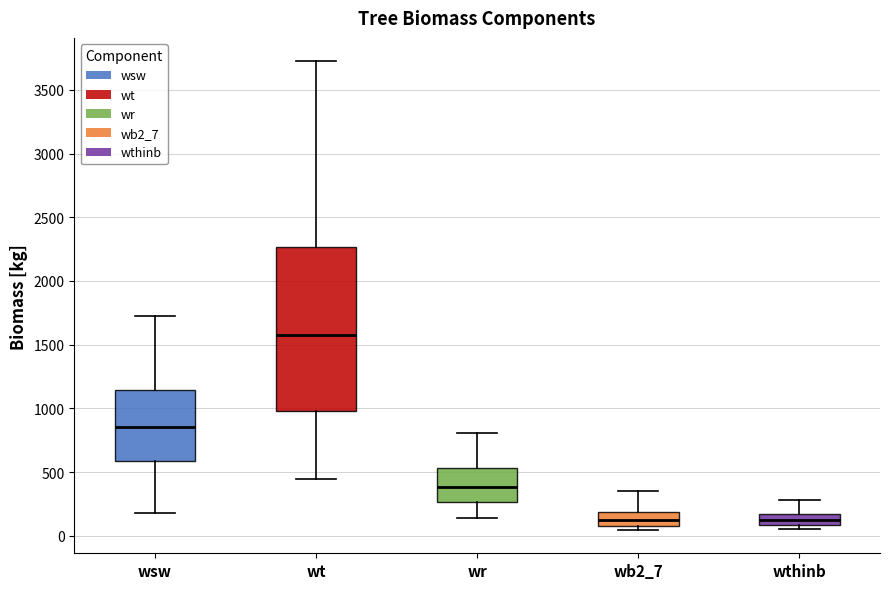

Reading left to right, transcribe this box plot: for each box, give where its median line is, the range the box spans, and where its two whiskers end, as read against the y-axis. The values are not printed on the chart, so give them approximately, as read against the axis.

wsw: median 850, box 600 to 1150, whiskers 200 to 1750
wt: median 1550, box 1000 to 2250, whiskers 450 to 3700
wr: median 400, box 250 to 550, whiskers 150 to 800
wb2_7: median 150, box 100 to 200, whiskers 50 to 350
wthinb: median 100 (inside the box), box 100 to 150, whiskers 50 to 300